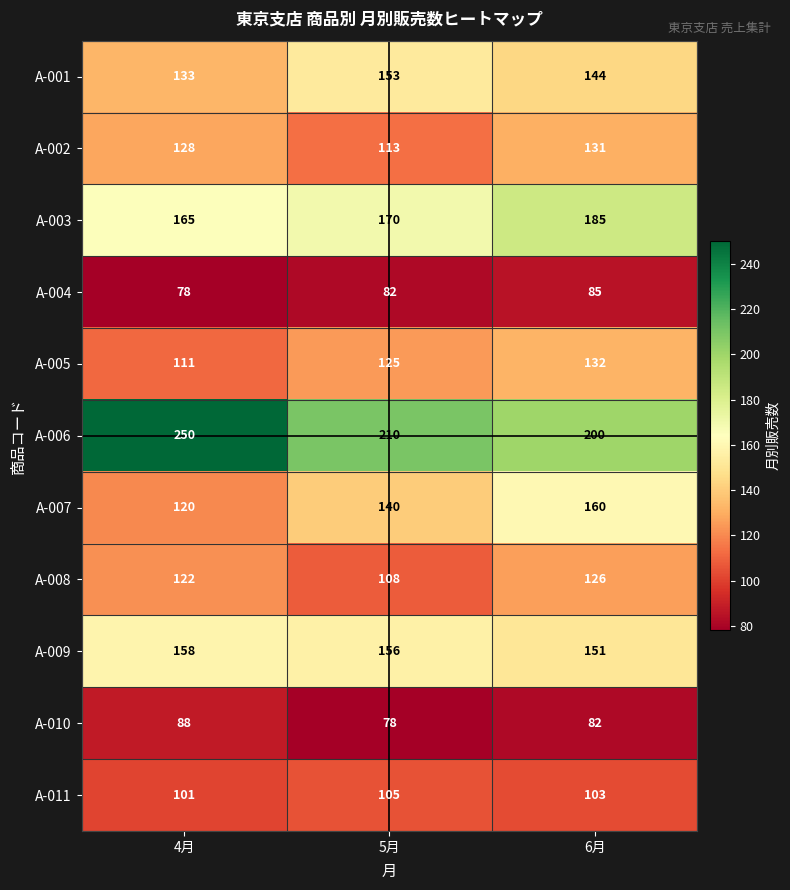

At which label does A-007 reach its peak?

6月